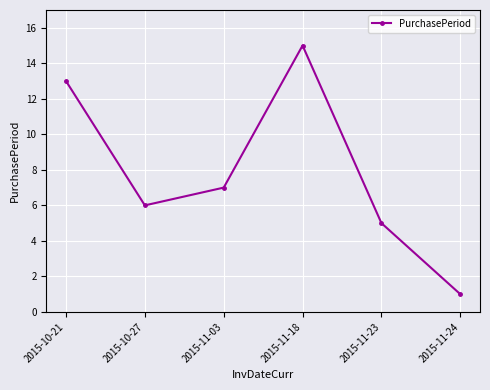

At which category does the data reach its first local valley?

2015-10-27